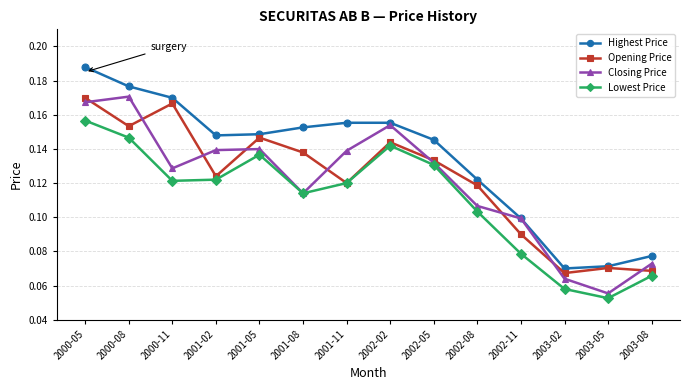

The value of Lowest Price at 2002-05 is 0.1. True or false?

True